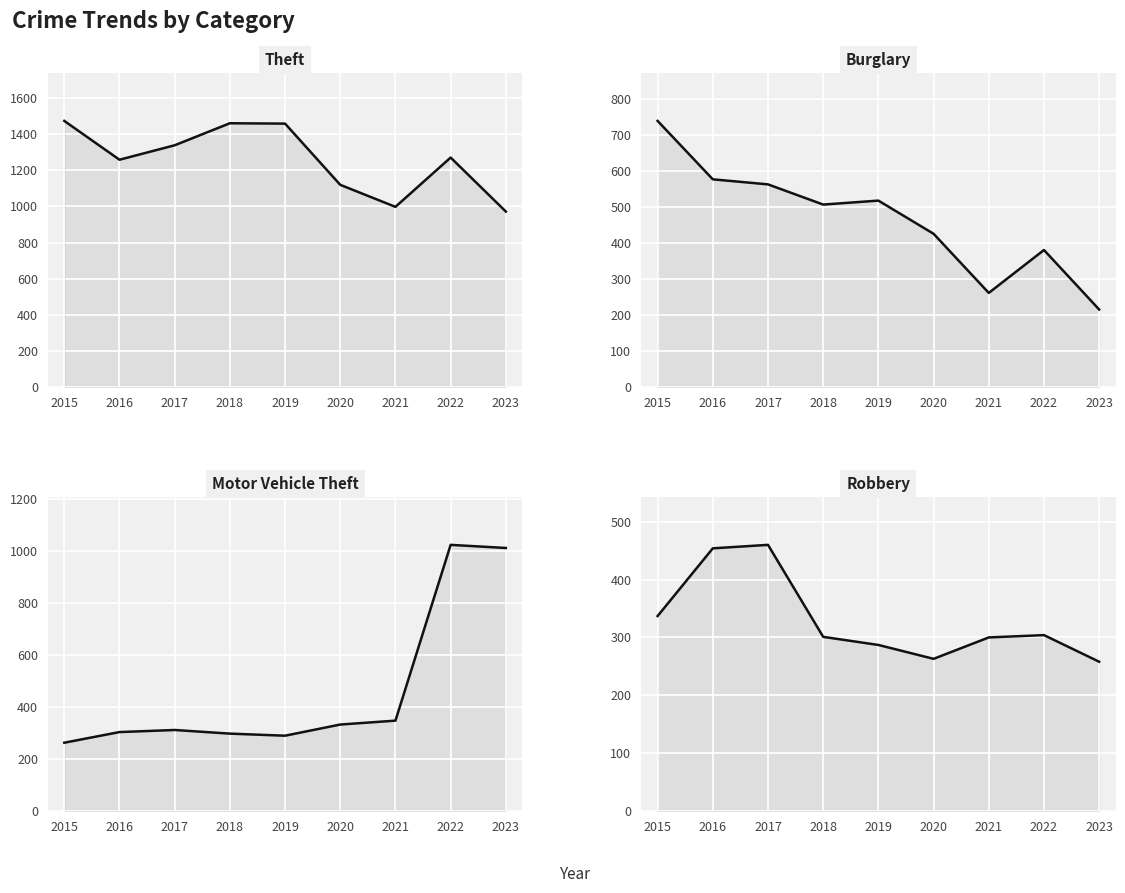

At which category is the sum across all series the highest?

2022